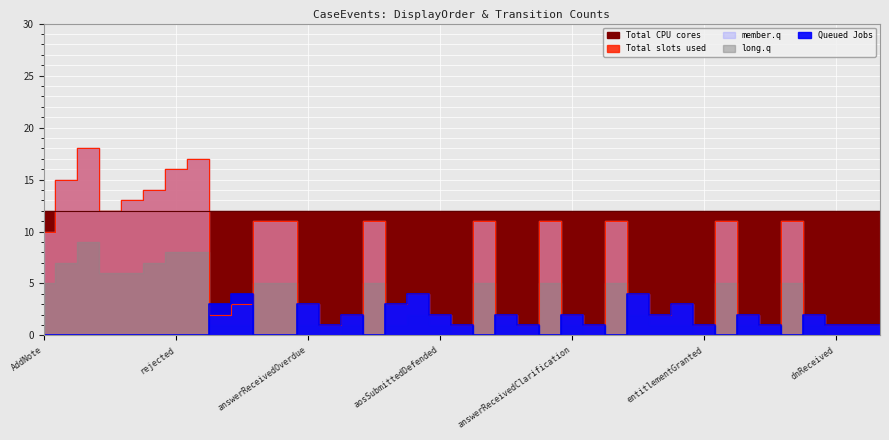

True or false: Total CPU cores and Queued Jobs cross at least once.

False